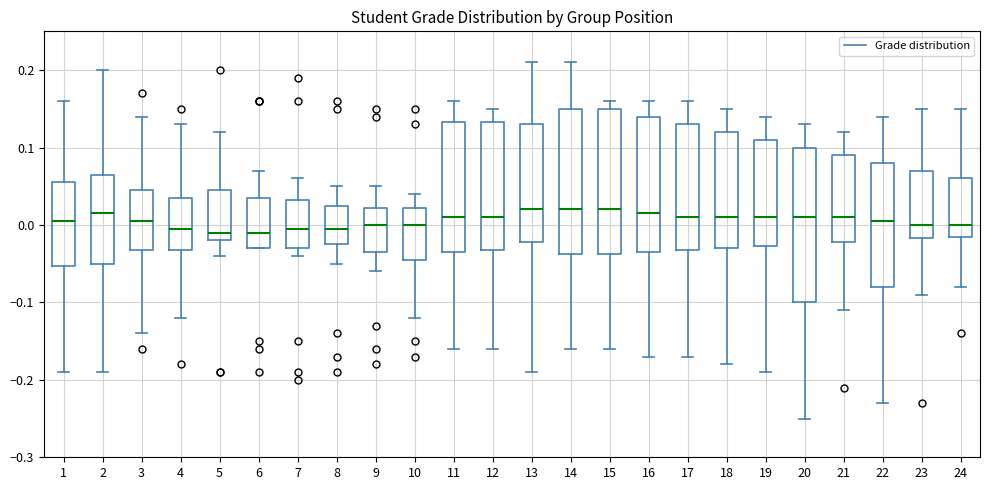

Comparing the boxes themselves (not the whiskers), which one is the tallest?

20